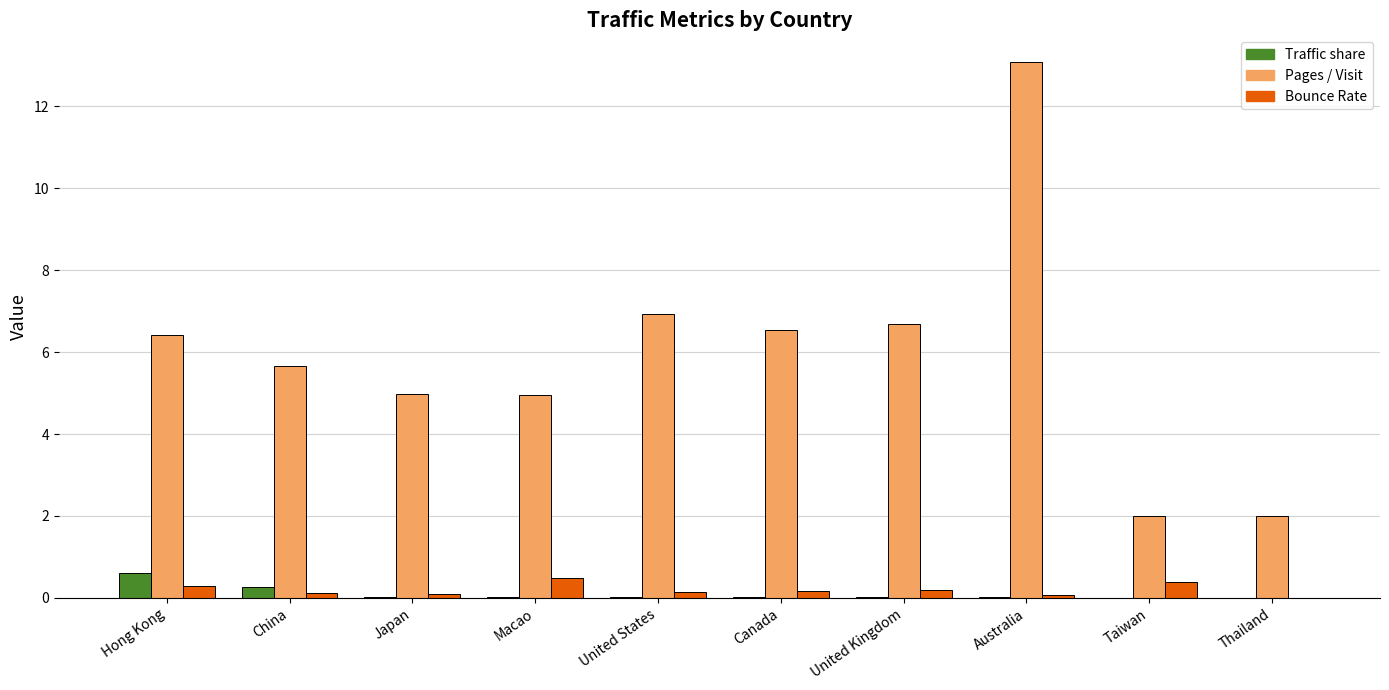

The Bounce Rate series shows 0.3 at Hong Kong. True or false?

True